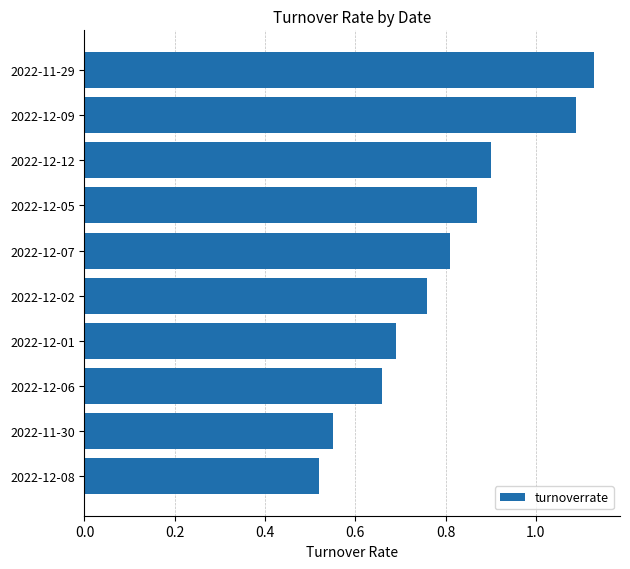

List the labels in order of value, largest first.

2022-11-29, 2022-12-09, 2022-12-12, 2022-12-05, 2022-12-07, 2022-12-02, 2022-12-01, 2022-12-06, 2022-11-30, 2022-12-08